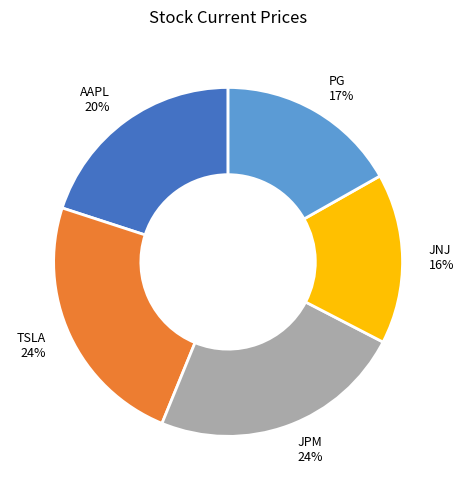

To the nearest percent, what portion does AAPL represent?

20%